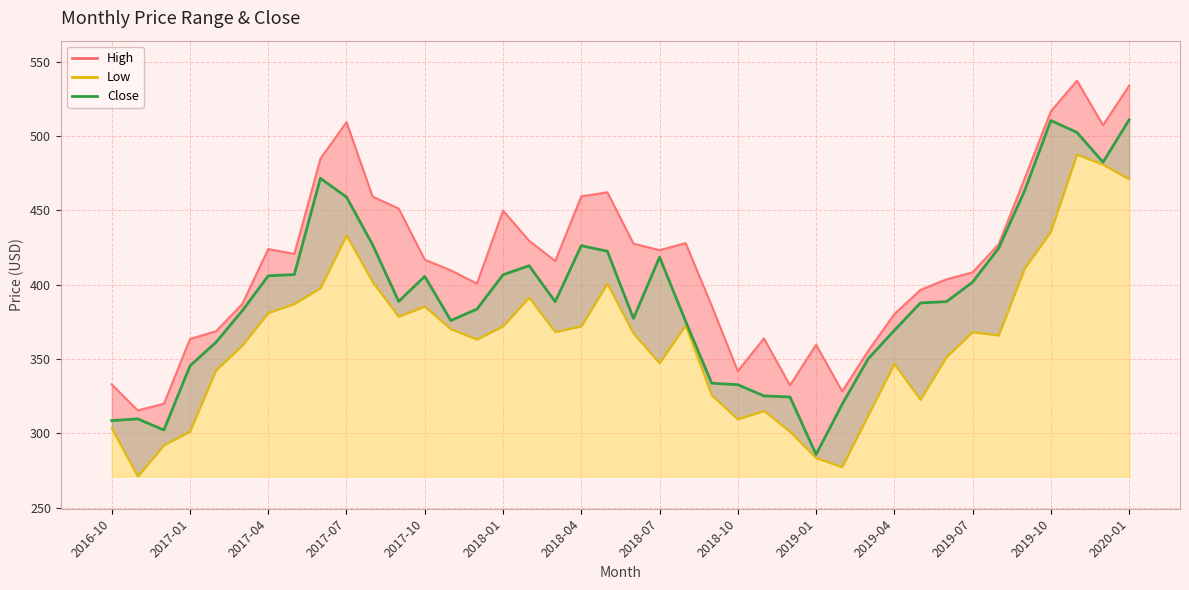

In Low, how many points are higher than both neighbors (excluding endpoints)?

9